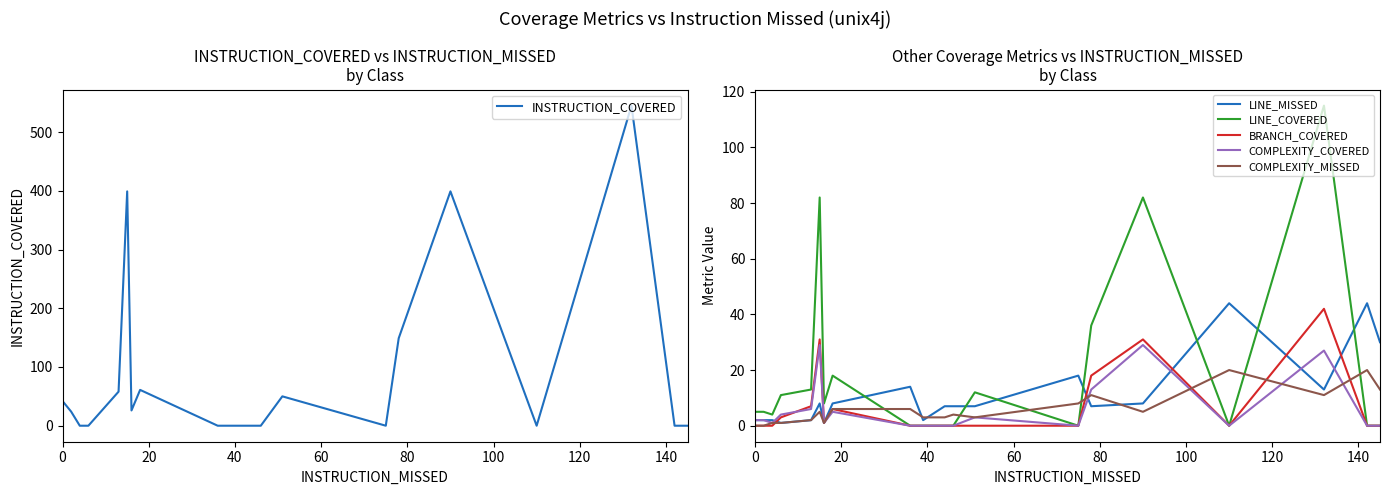

What is the maximum value for COMPLEXITY_MISSED?

20